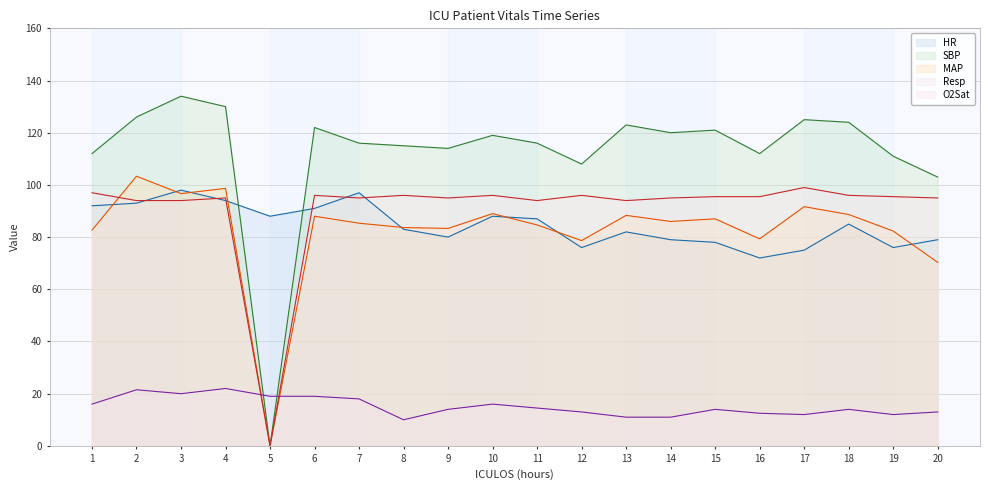

In HR, how many points are lower than both neighbors (excluding endpoints)?

5